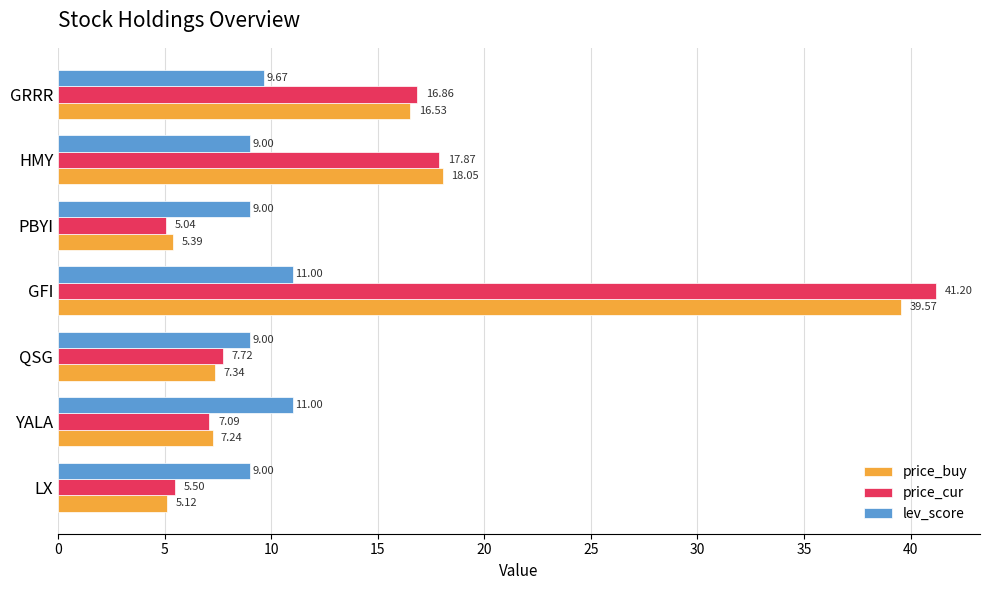

What is the sum of the lev_score values at LX and YALA?

20.0